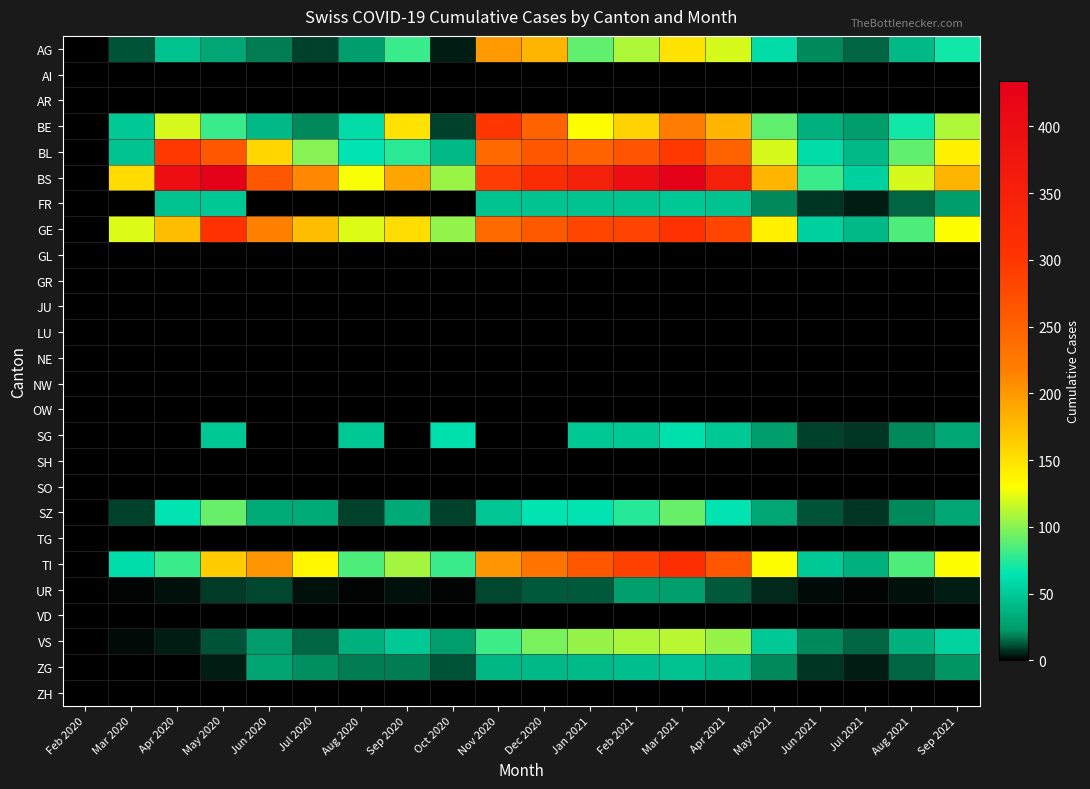

How many distinct data groups are displayed?

26